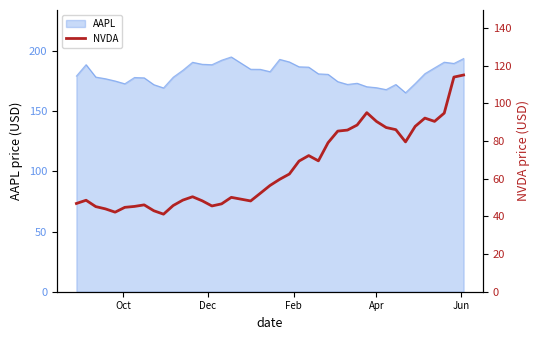

What is the minimum value for AAPL?

165.2